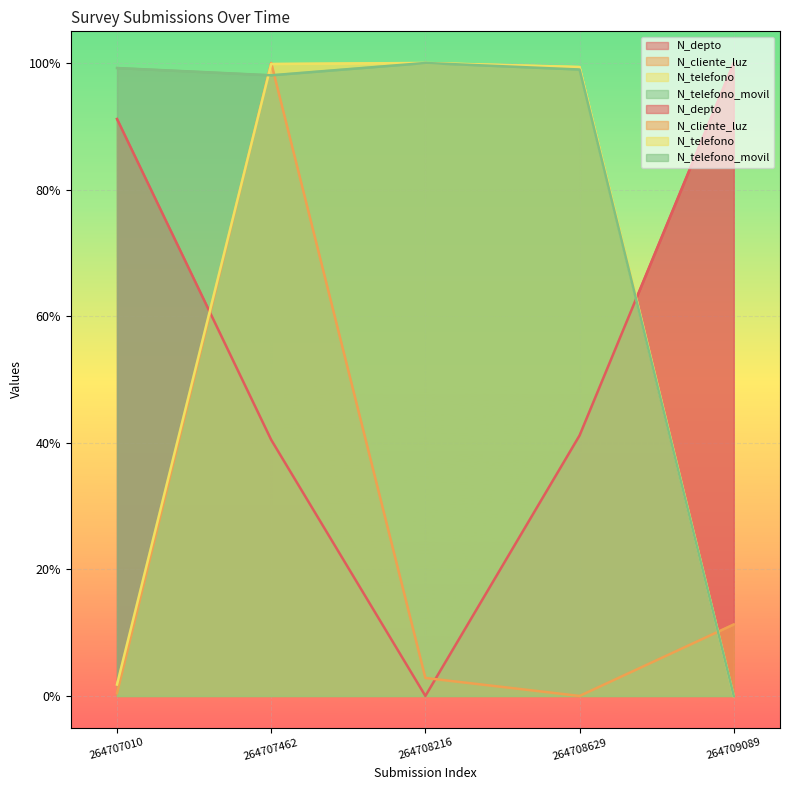

Is it true that N_telefono equals 0.5 at 264709089?

False